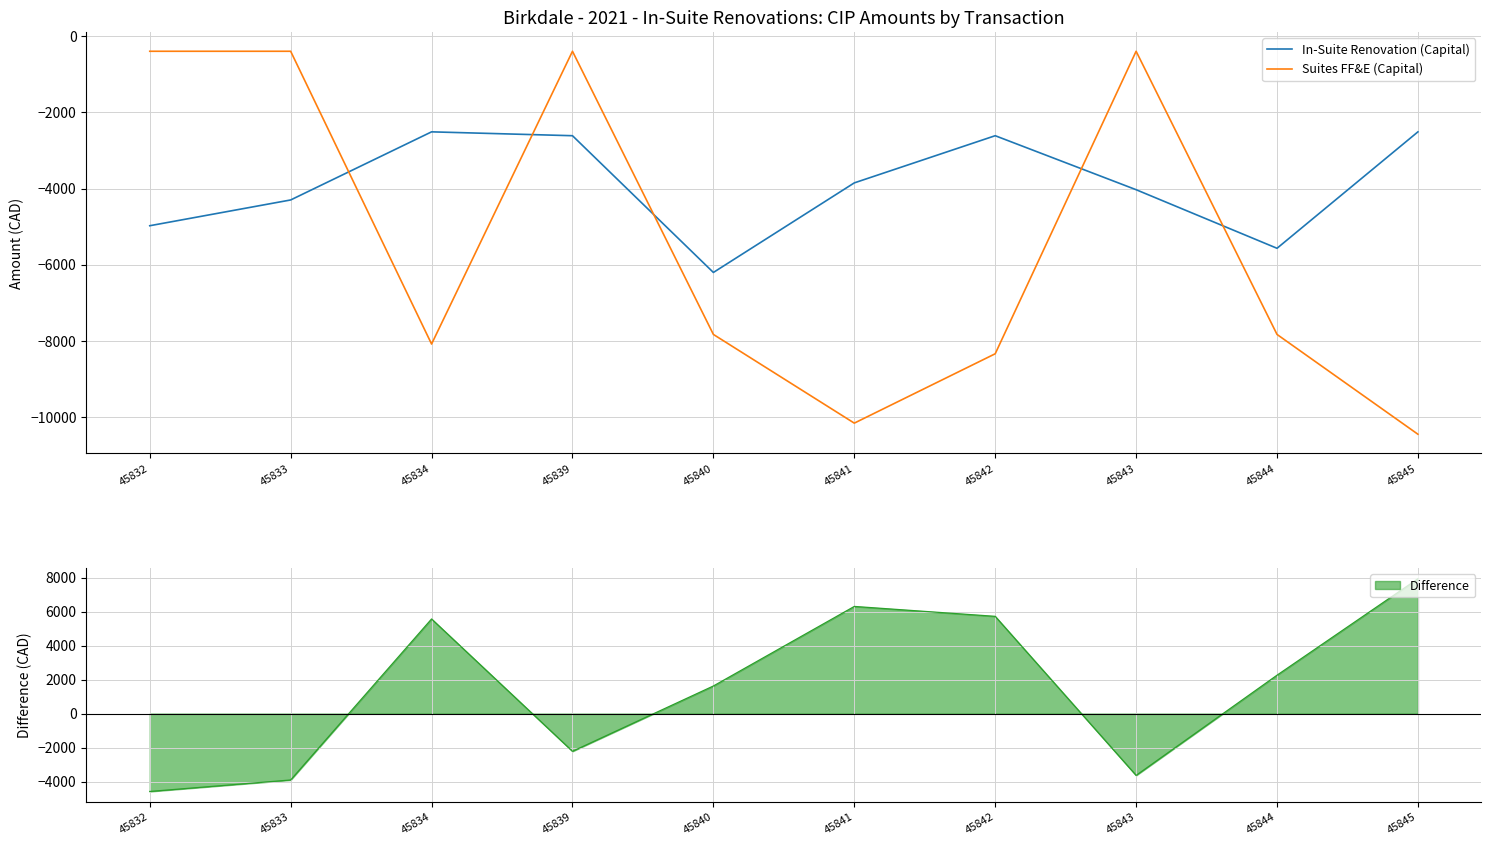

Reading left to right, transcribe all the data shown in this chart.

In-Suite Renovation (Capital): -4975.7	-4298.9	-2509.8	-2611.3	-6203.0	-3850.3	-2611.3	-4029.5	-5568.1	-2509.8
Suites FF&E (Capital): -393.2	-393.2	-8083.1	-393.2	-7830.8	-10160.8	-8338.8	-393.2	-7830.8	-10452.5